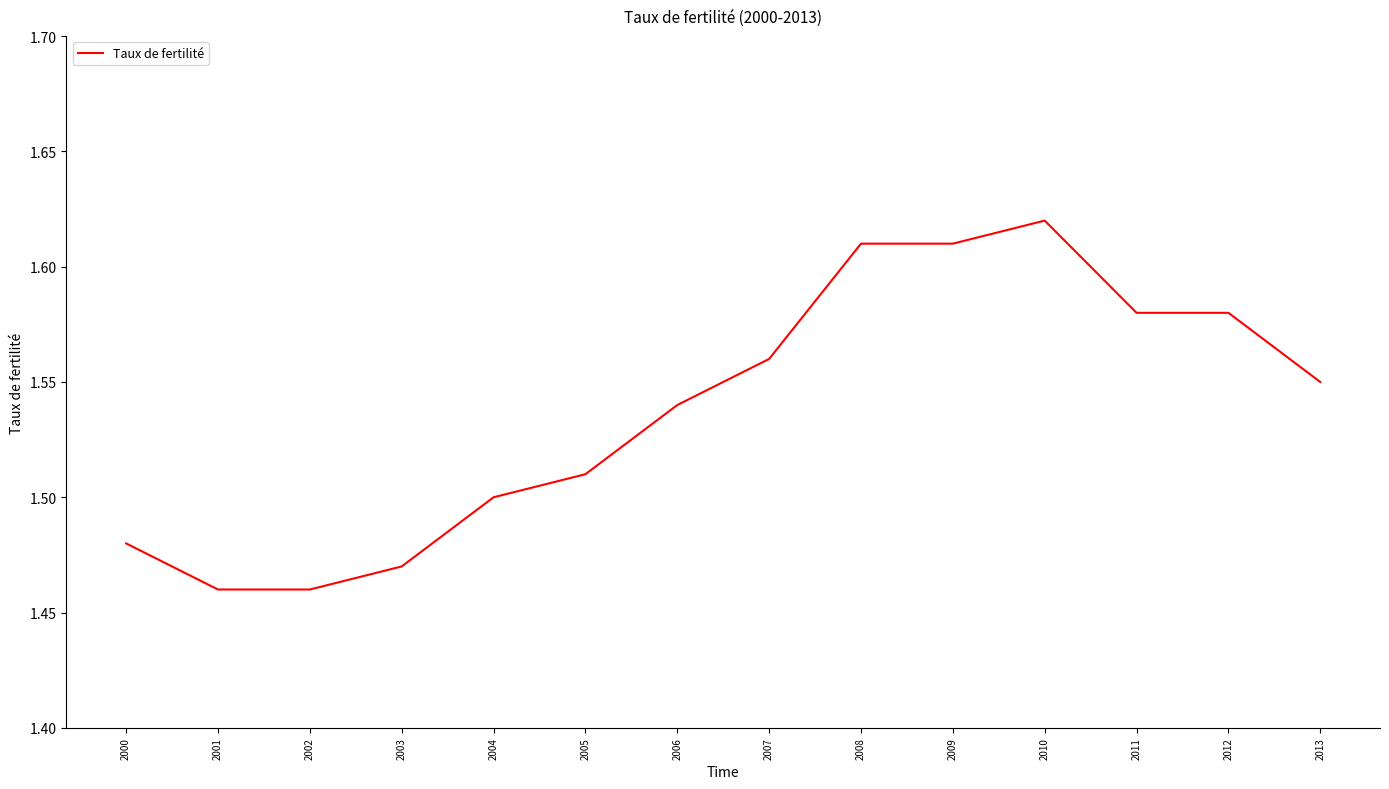

What is the difference between the maximum and second lowest values?

0.2